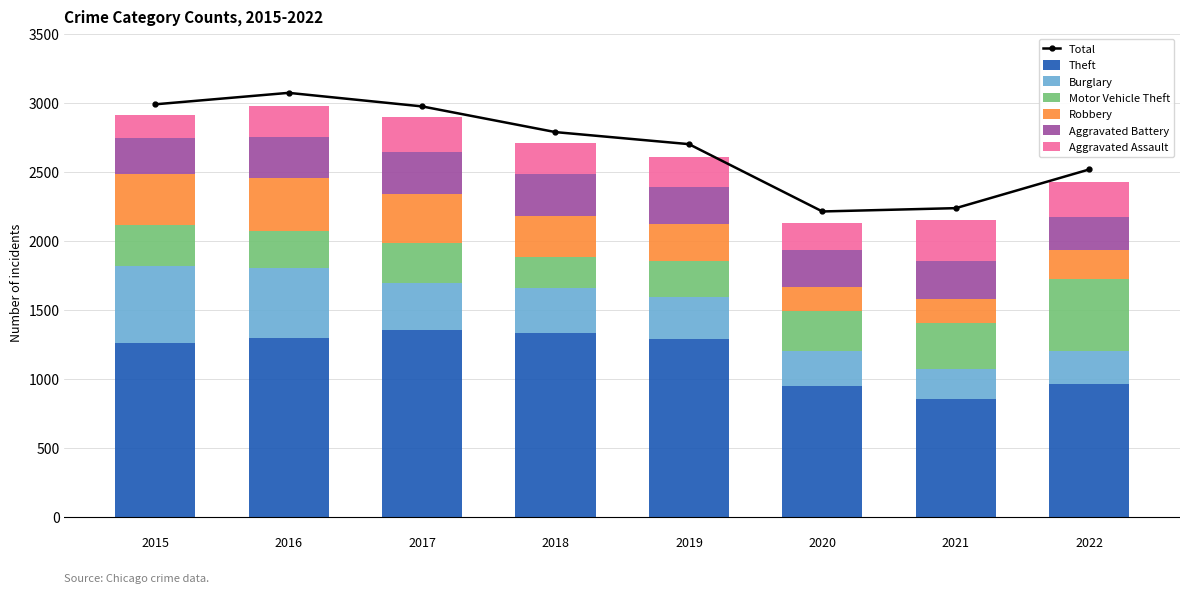

Is it true that Motor Vehicle Theft equals 80 at 2016?

False